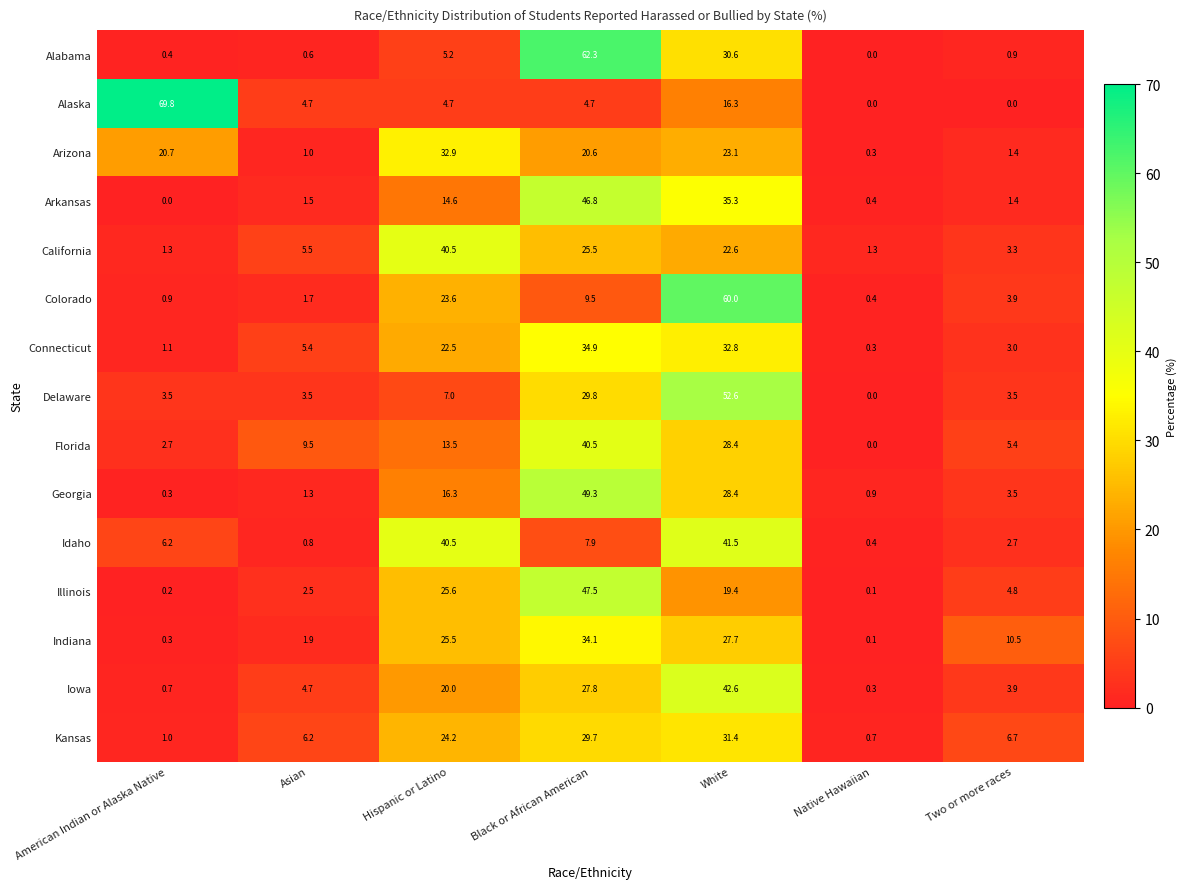

How many series are shown in this chart?

15